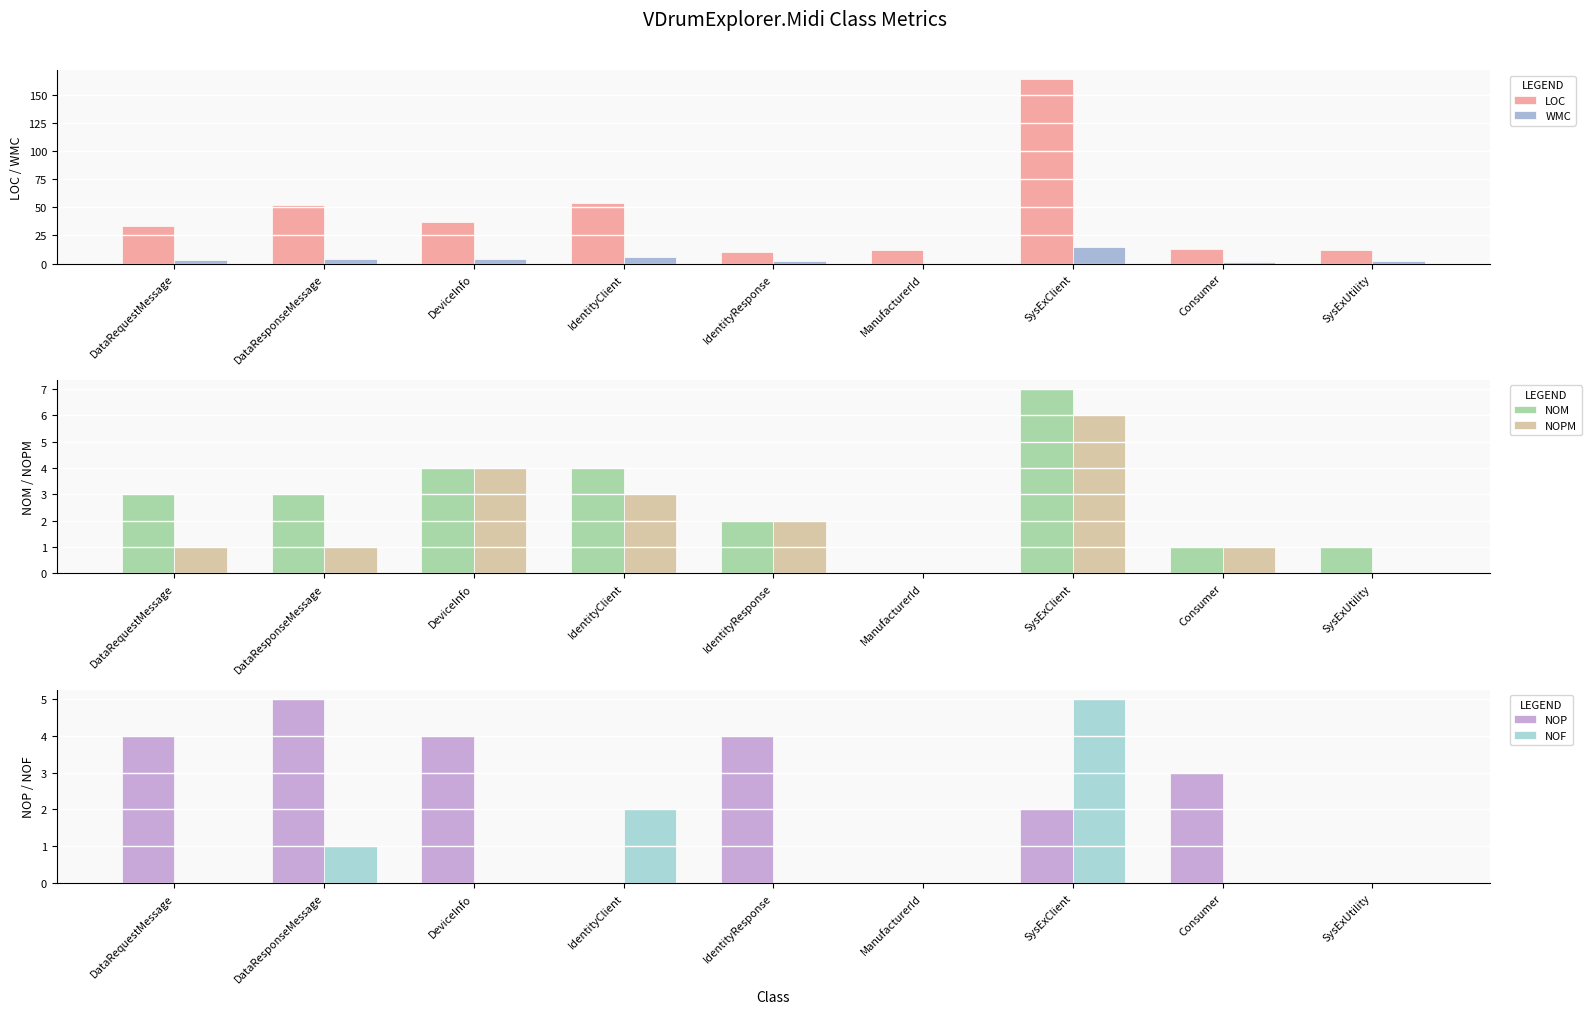

Which series changed the most between ManufacturerId and SysExUtility?

WMC